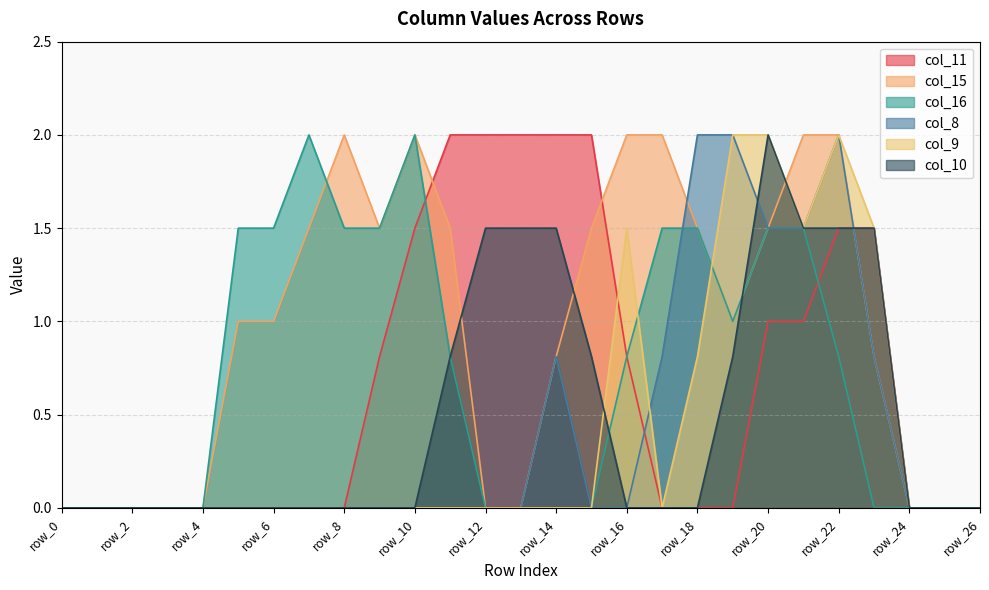

Which series changed the most between row_5 and row_6?

col_11